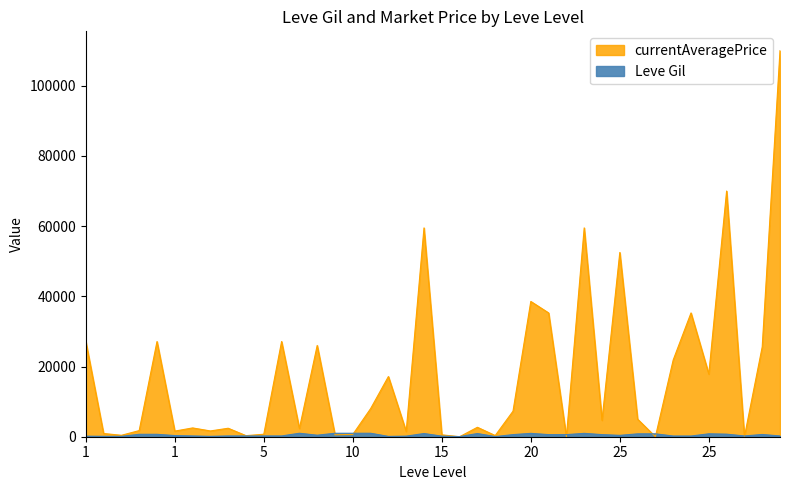

The currentAveragePrice series shows 336.7 at 15. True or false?

True